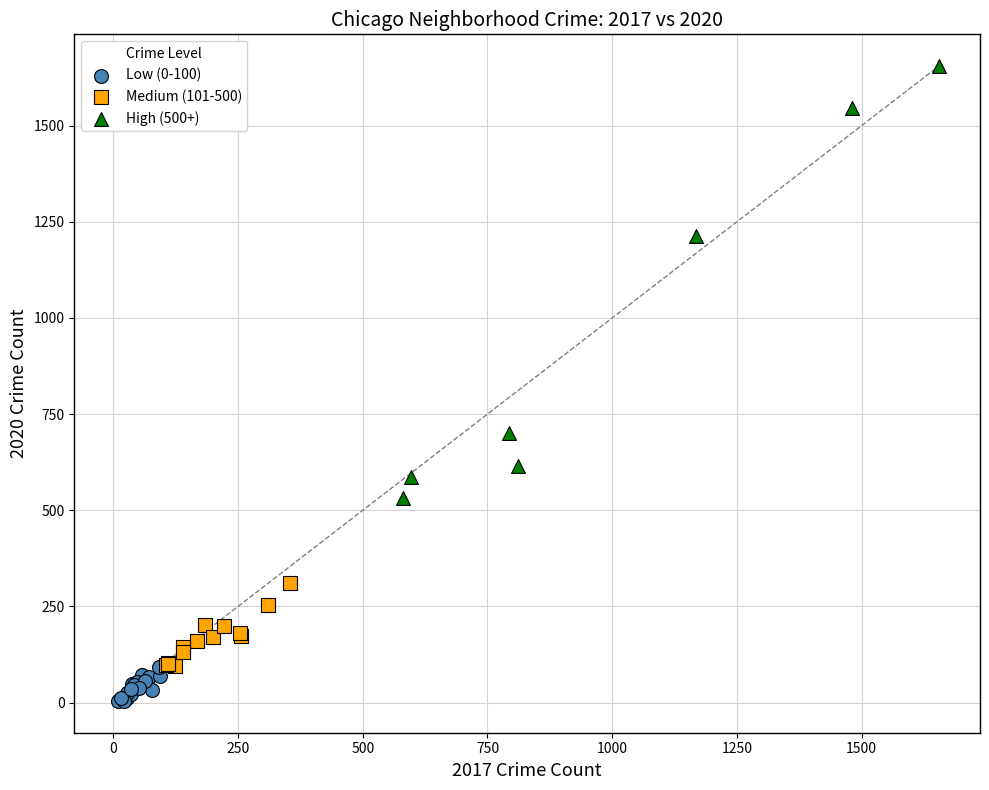

Which series reaches the minimum Y coordinate?

Low (0-100)